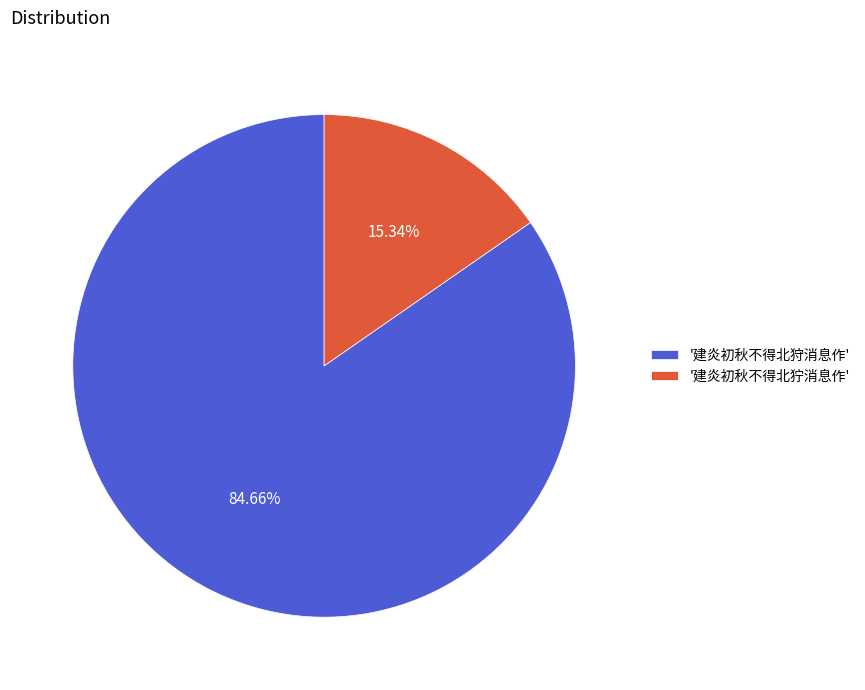

Does '建炎初秋不得北狩消息作' account for over 50% of the chart?

Yes